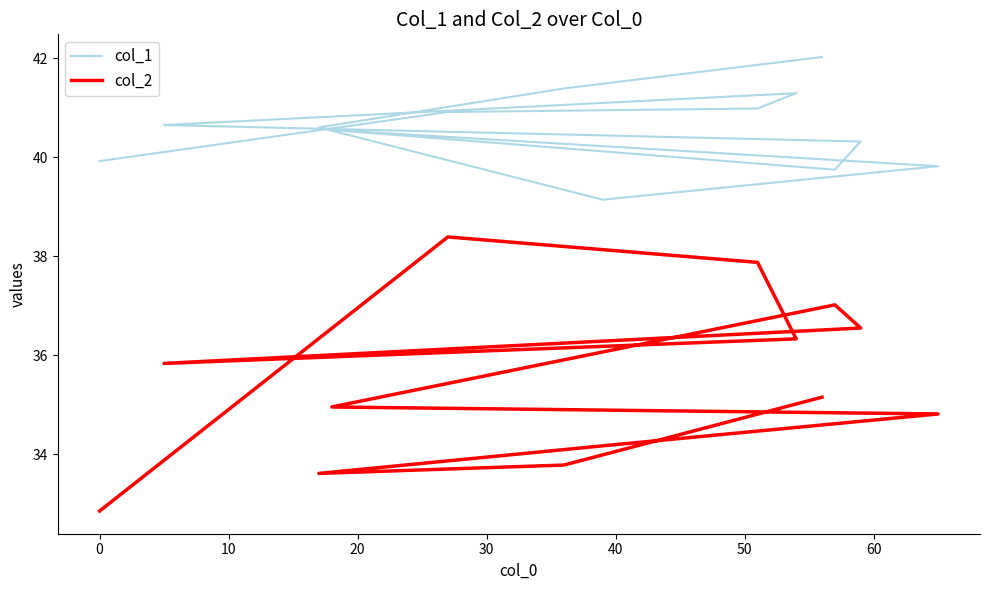

How many data points in col_1 are less than 40?

4